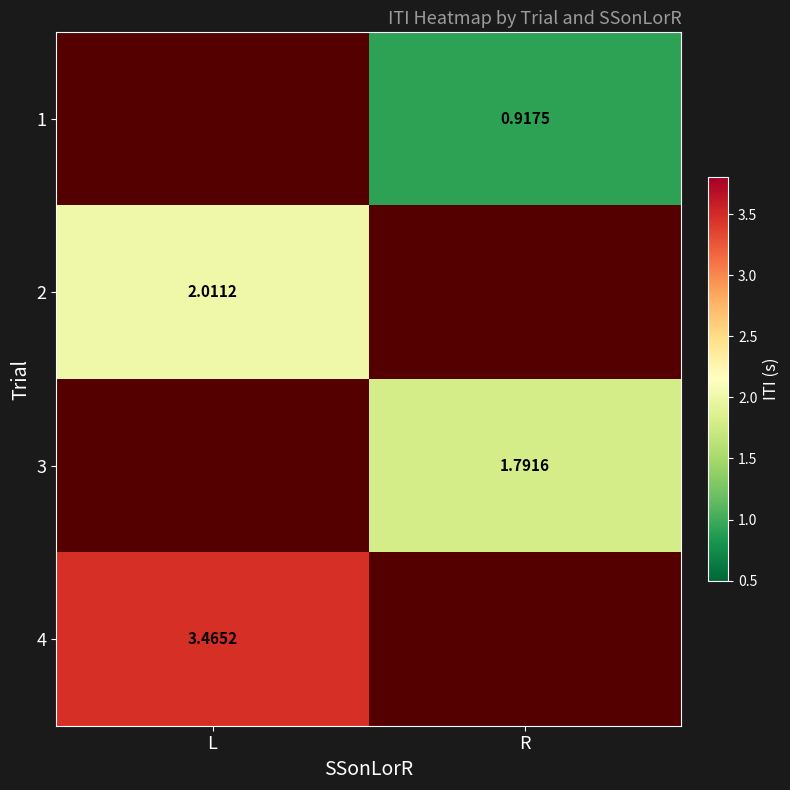

Is it true that 4 equals 2.2 at L?

False